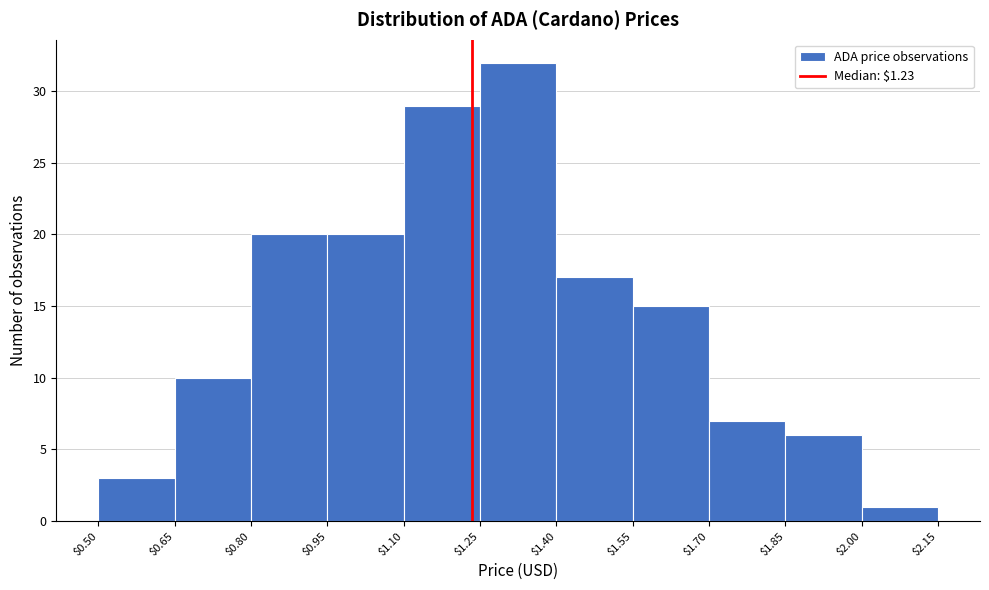

Over which range of the x-axis is the bar tallest?

$1.25 to $1.40